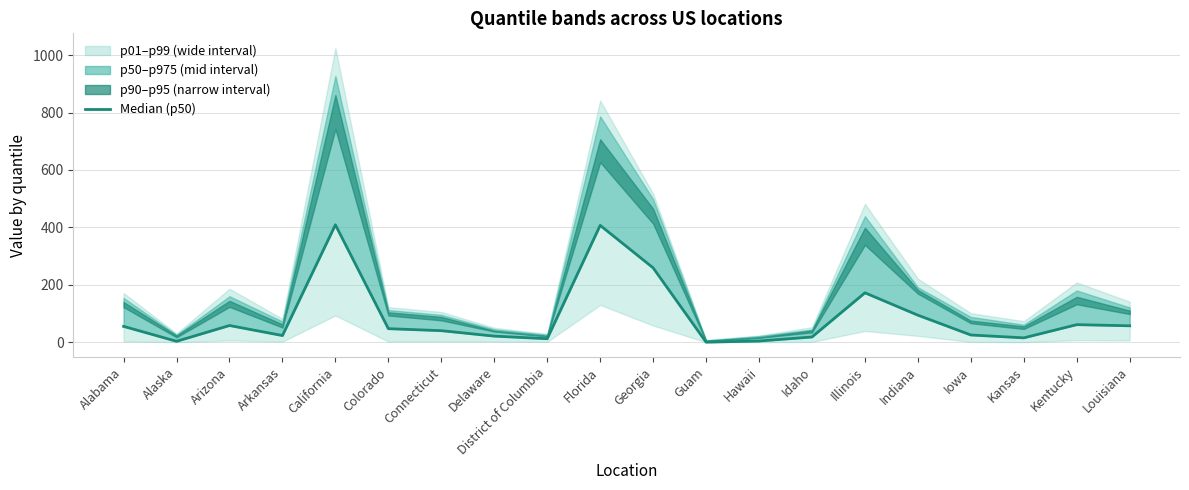

Is it true that the value at Georgia is 419?

False